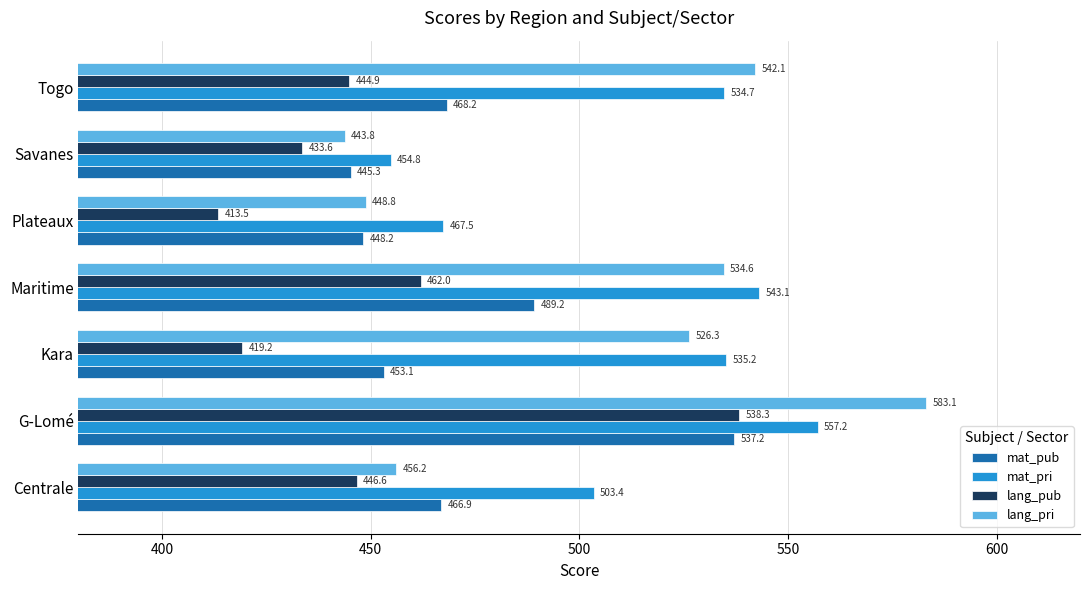

What are all the series names shown in the legend?

mat_pub, mat_pri, lang_pub, lang_pri